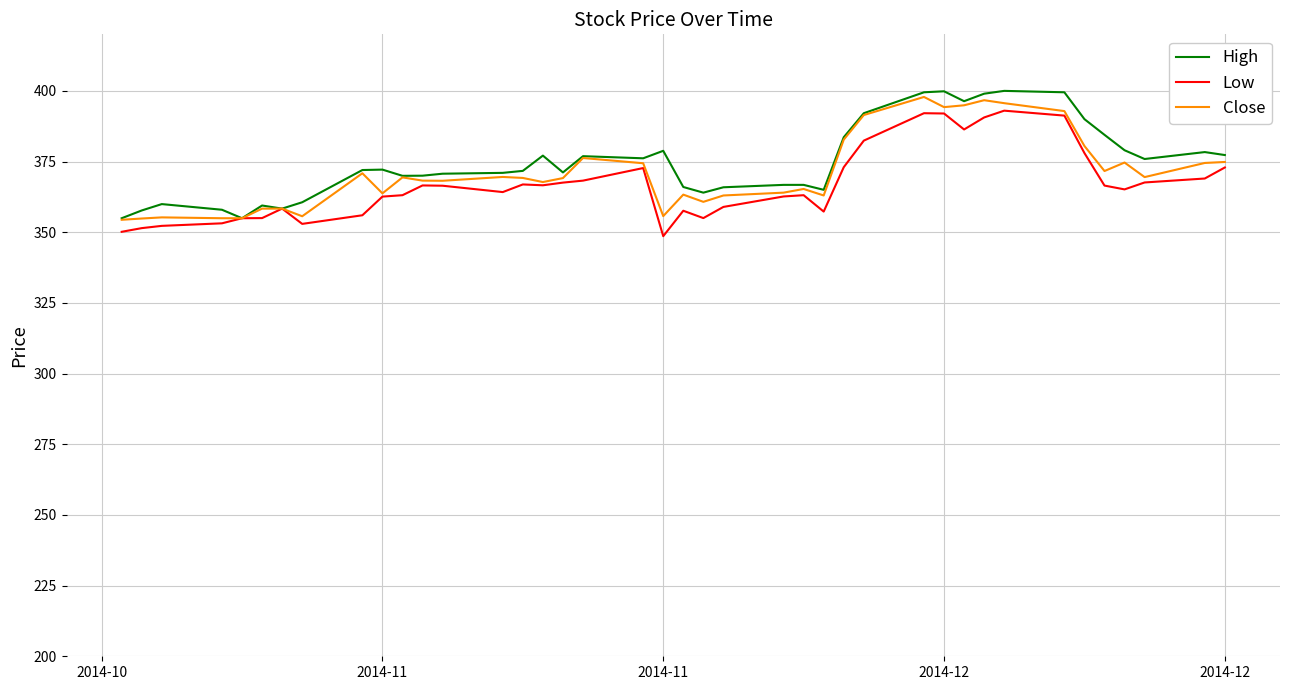

Rank the series by their average value, from lowest to highest.

Low, Close, High